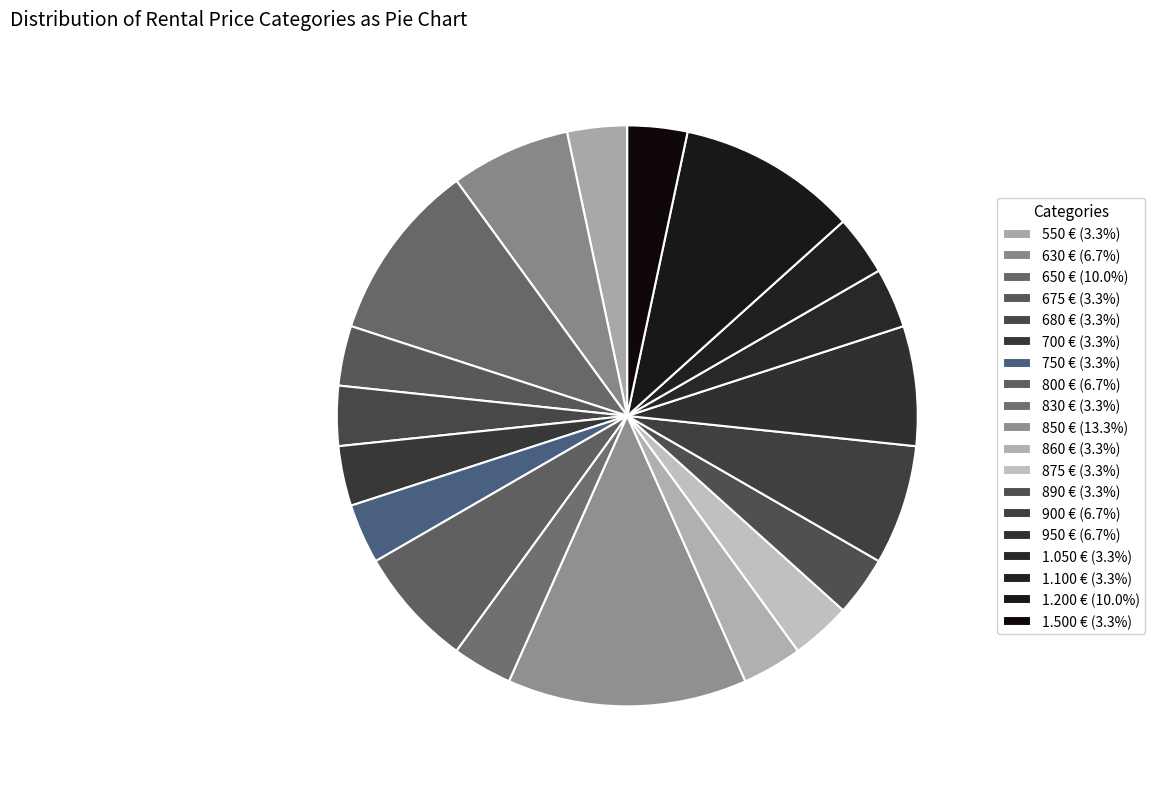

What percentage do 1.050 € and 860 € together represent?

6.7%